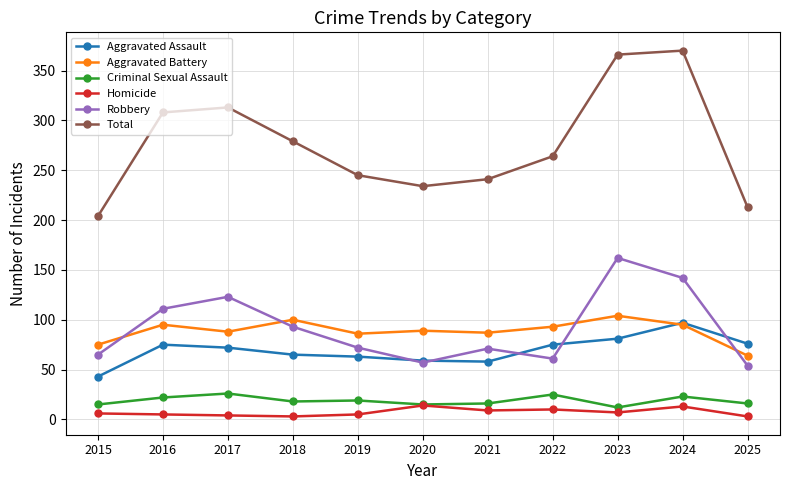

How many lines are shown in the chart?

6